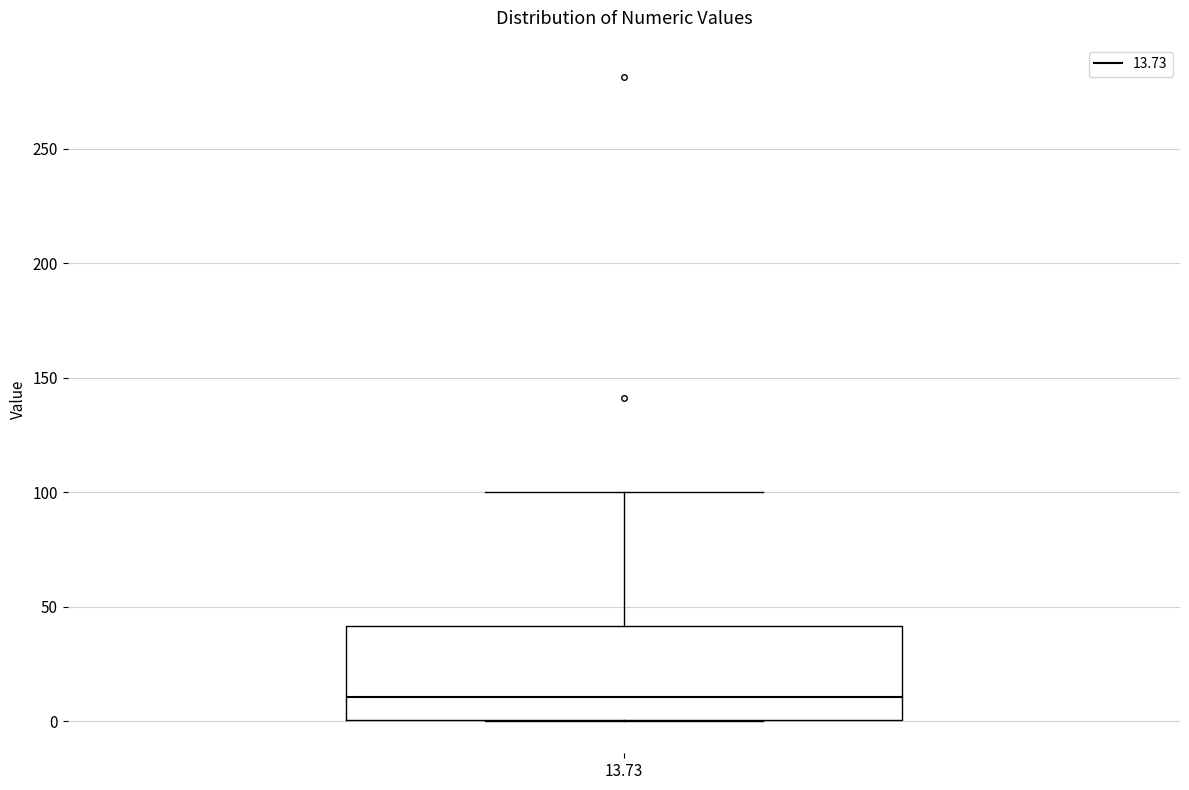

Transcribe this box plot: give where the median line is, the range the box spans, and where the two whiskers end, as read against the y-axis. The values are not printed on the chart, so give them approximately, as read against the axis.

median 10, box 0 to 40, whiskers 0 to 100